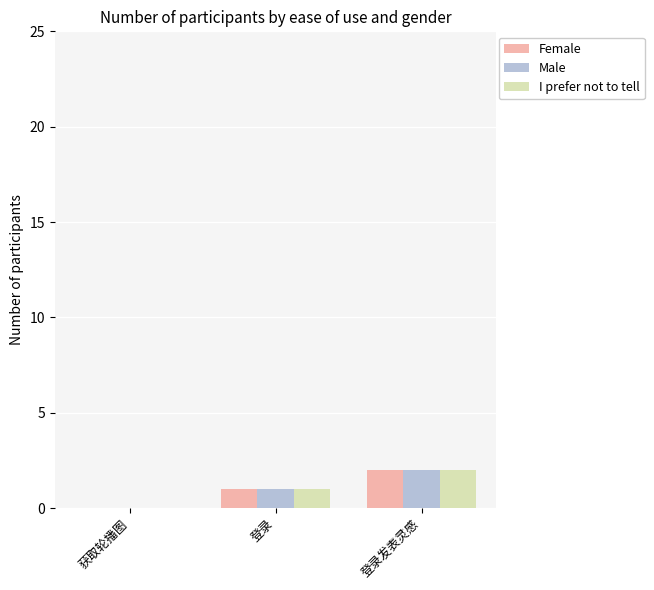

The Male series shows 1 at 登录. True or false?

True